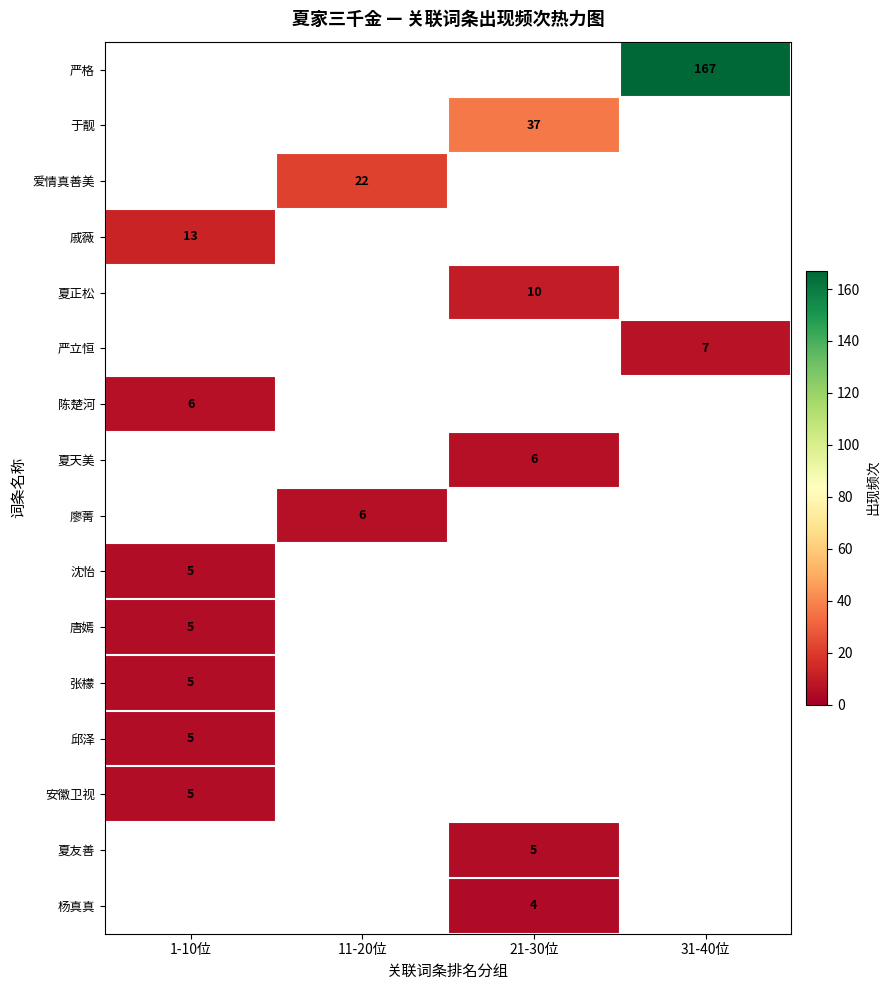

The 廖菁 series shows 4 at 11-20位. True or false?

False